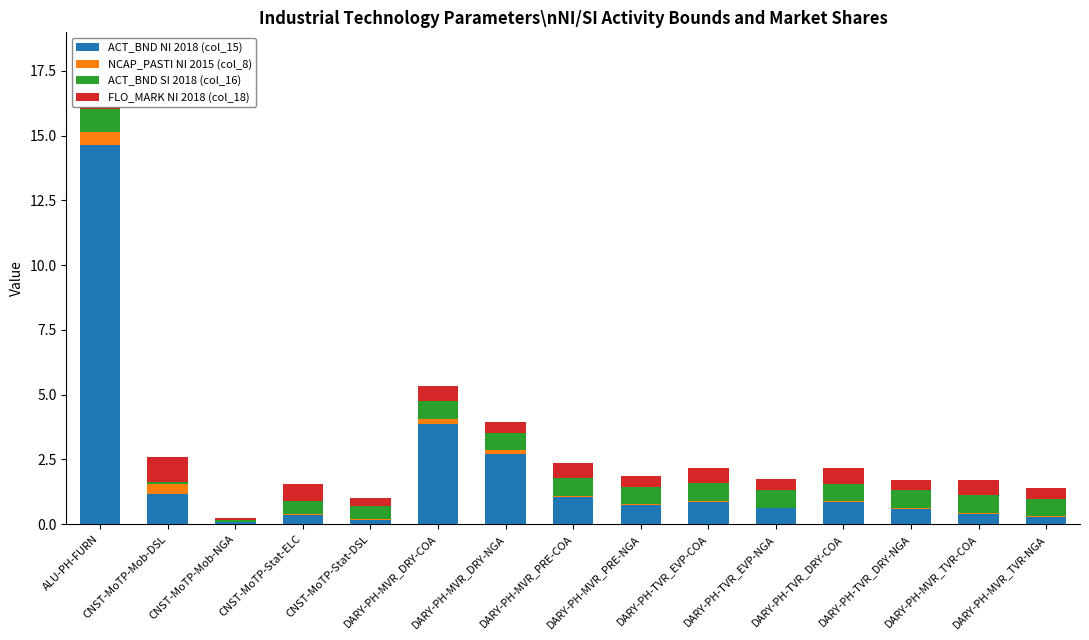

The ACT_BND NI 2018 (col_15) series shows 1.1 at CNST-MoTP-Mob-DSL. True or false?

True